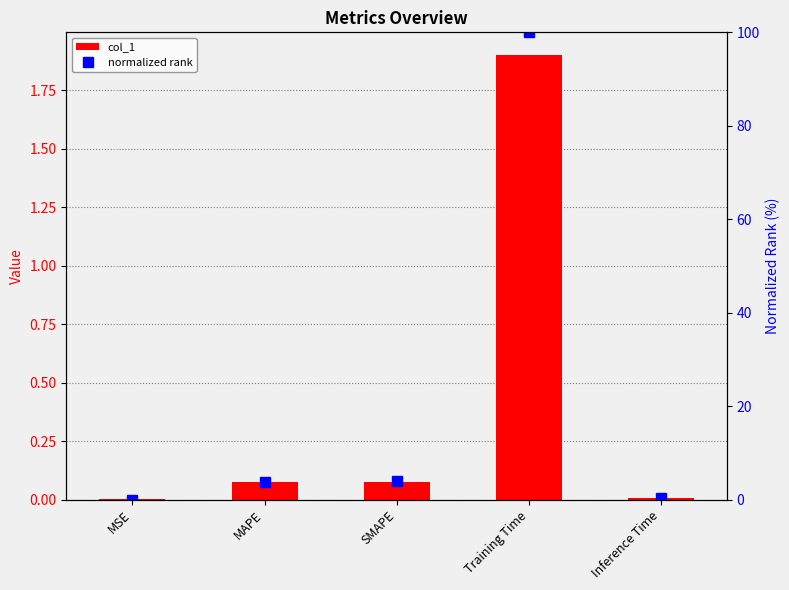

The normalized rank series shows 100.0 at Training Time. True or false?

True